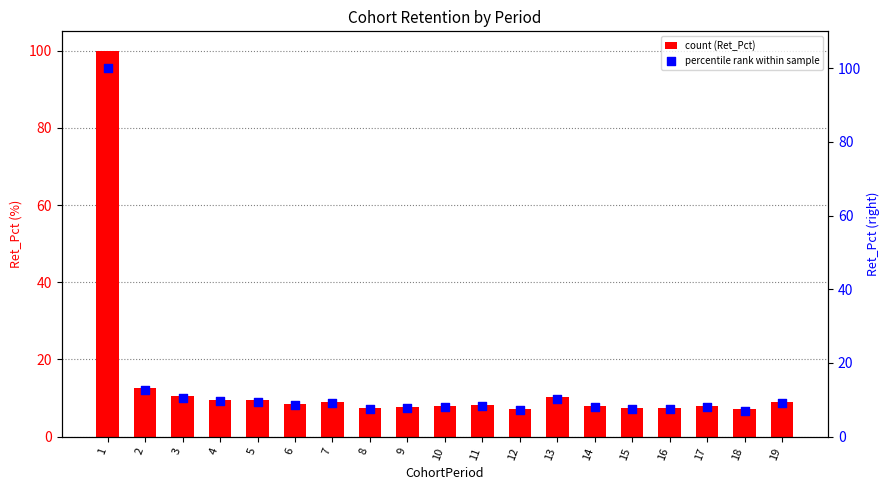

What is the total value across all series at 12?

14.5